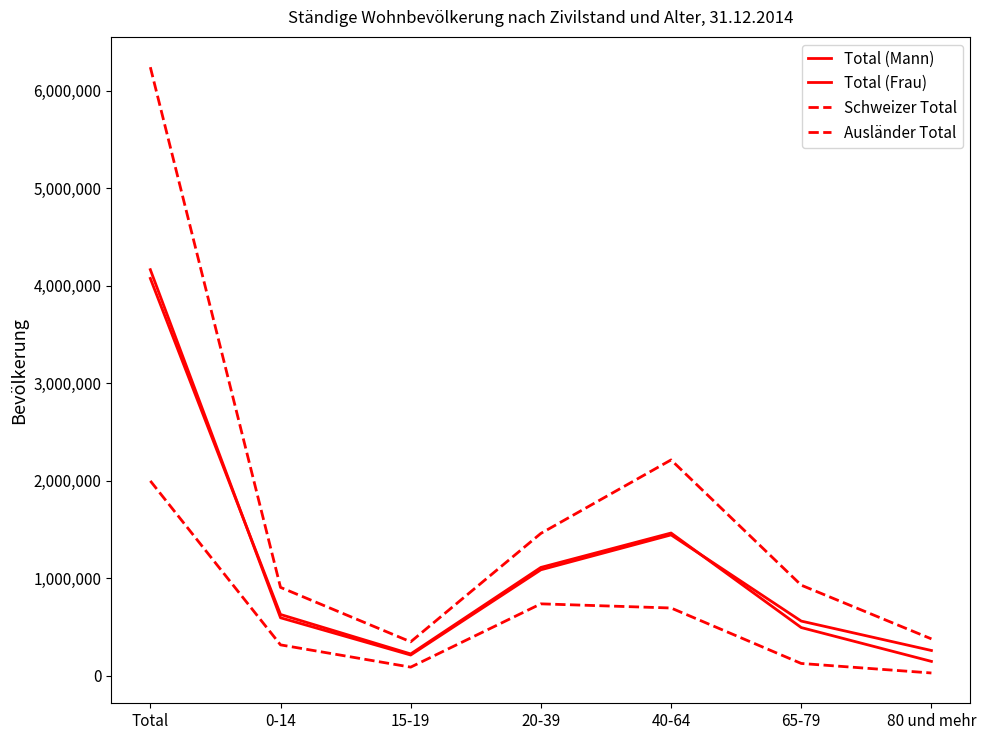

What is the label of the 3rd point from the left?

15-19